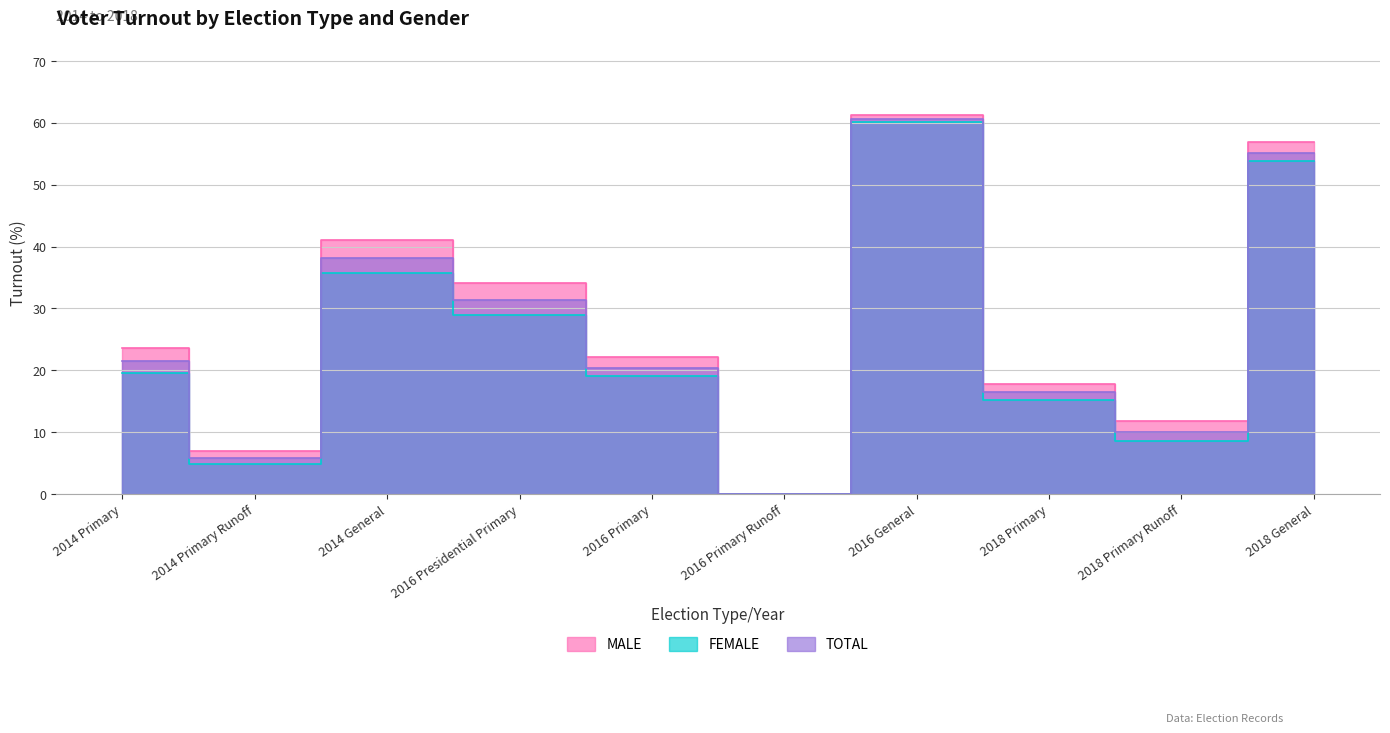

Which category has the lowest value in the TOTAL series?

2016 Primary Runoff